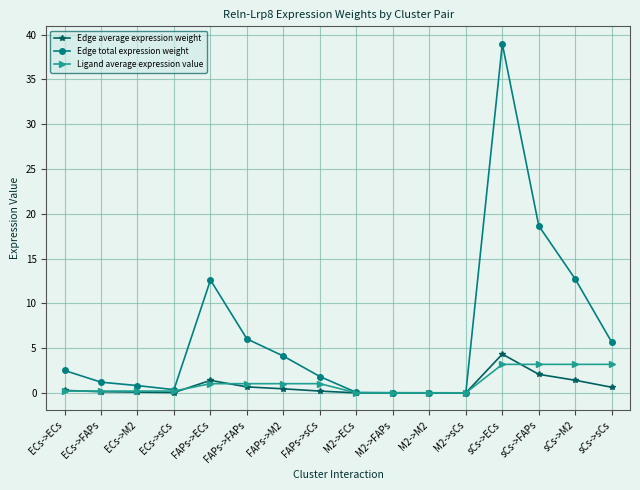

Which series has the widest spread of values?

Edge total expression weight